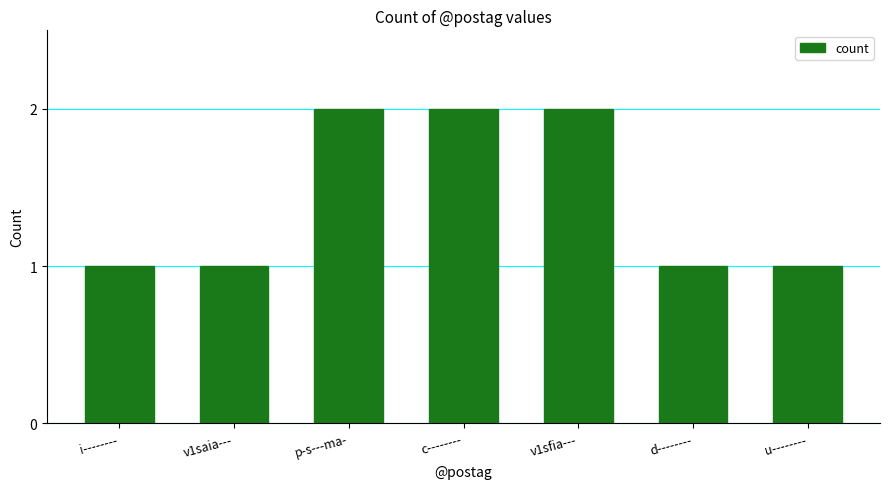

What is the ratio of the value at v1saia--- to the value at d--------?

1.0